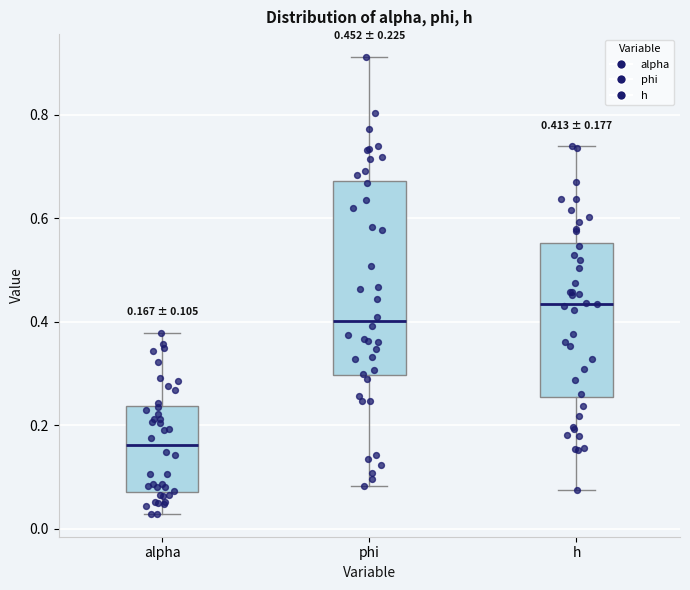

Comparing the boxes themselves (not the whiskers), which one is the tallest?

phi